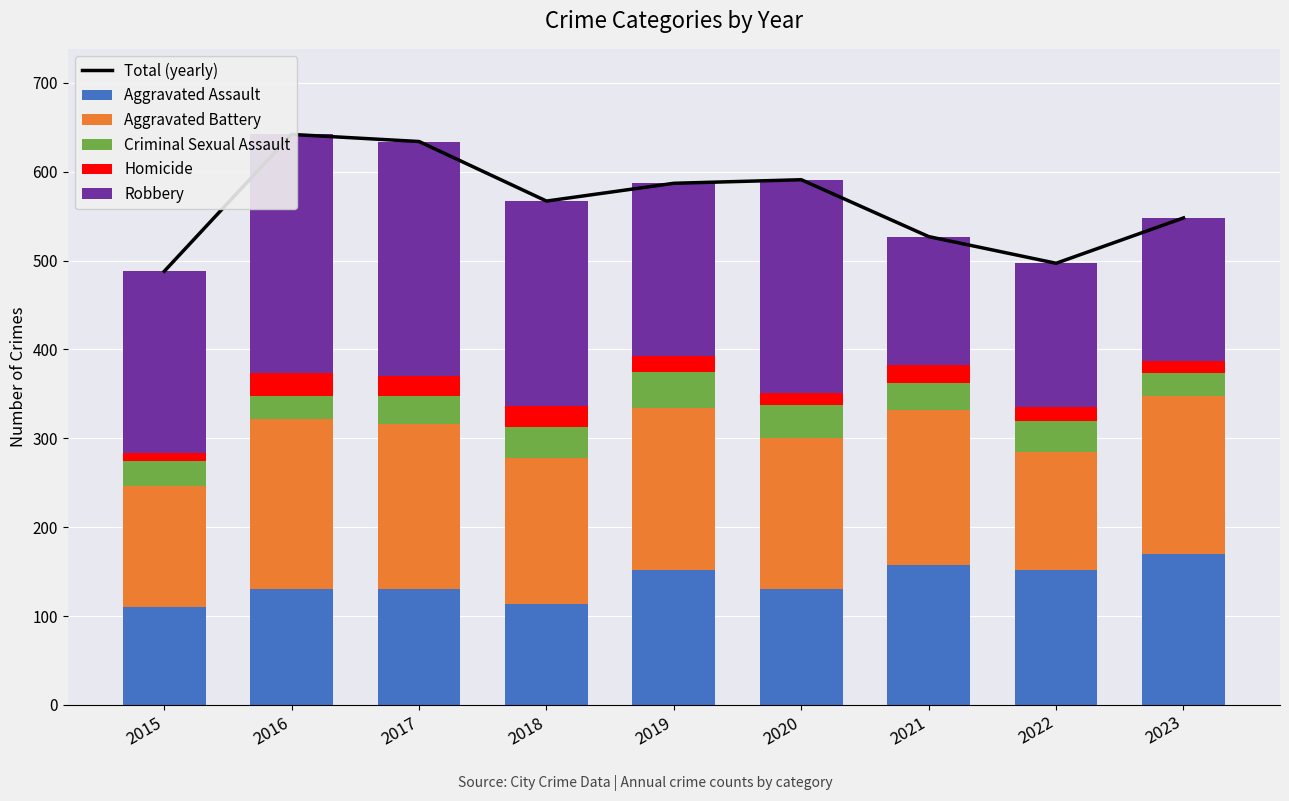

At which category does the chart reach its peak across all series?

2016